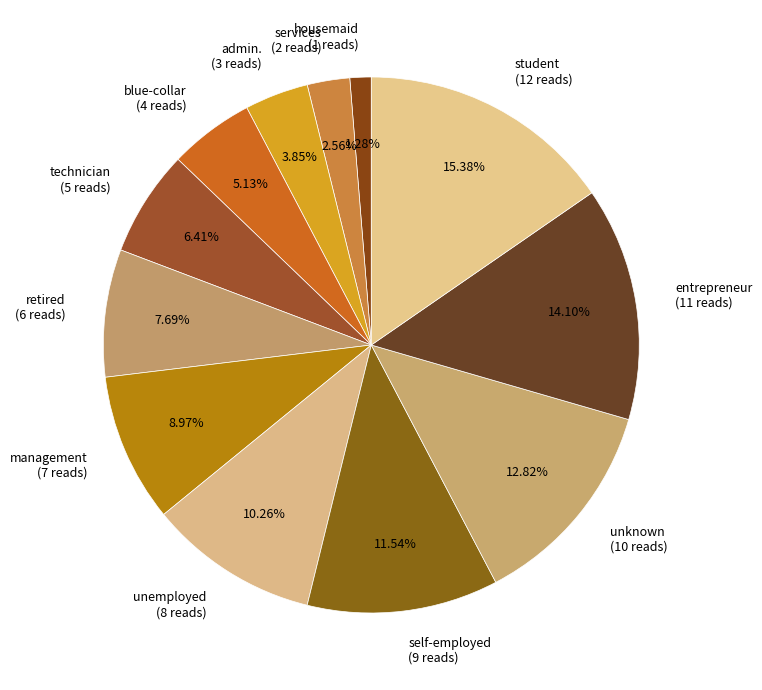

Which category has the biggest portion of the pie?

student